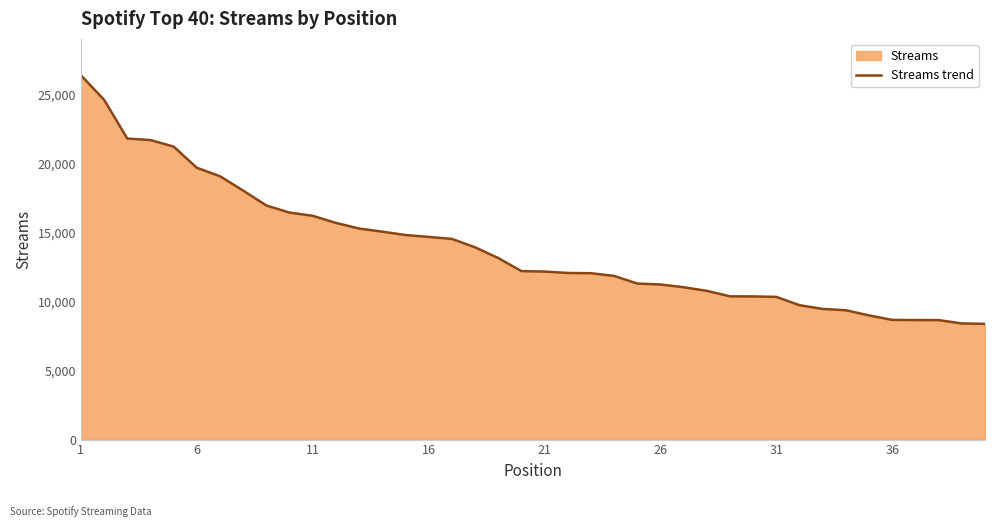

Reading left to right, extract all data points from this chart.

26408	24631	21824	21714	21240	19706	19089	18050	16971	16456	16223	15708	15300	15075	14830	14693	14549	13941	13164	12215	12181	12080	12061	11866	11312	11244	11045	10783	10384	10380	10344	9741	9473	9375	9001	8676	8666	8663	8419	8390